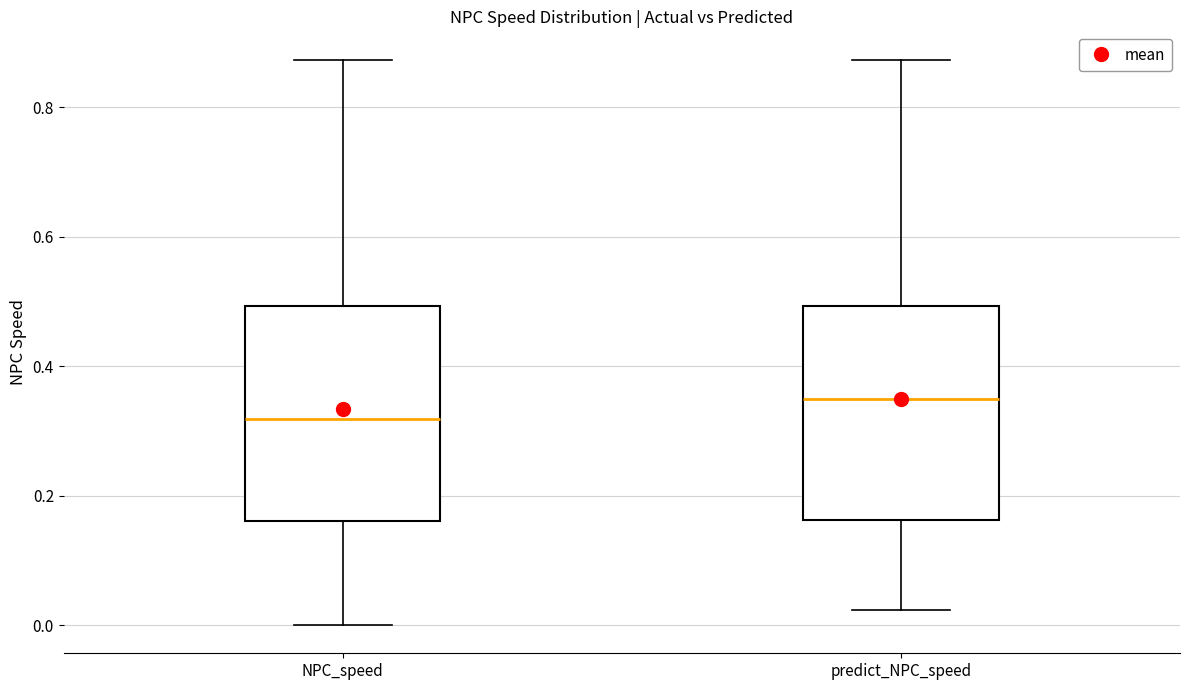

Reading left to right, transcribe this box plot: for each box, give where its median line is, the range the box spans, and where its two whiskers end, as read against the y-axis. The values are not printed on the chart, so give them approximately, as read against the axis.

NPC_speed: median 0.32, box 0.16 to 0.50, whiskers 0.00 to 0.88
predict_NPC_speed: median 0.34, box 0.16 to 0.50, whiskers 0.02 to 0.88